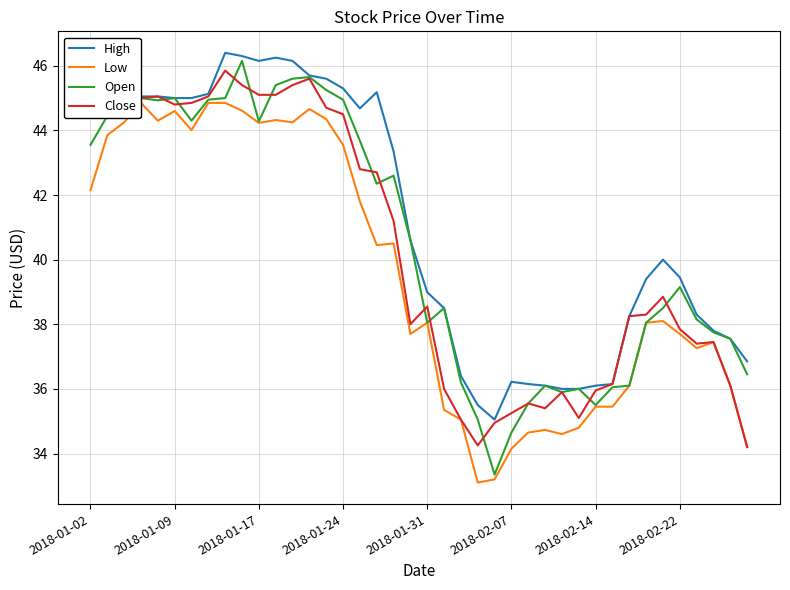

Which series has the largest total across all categories?

High